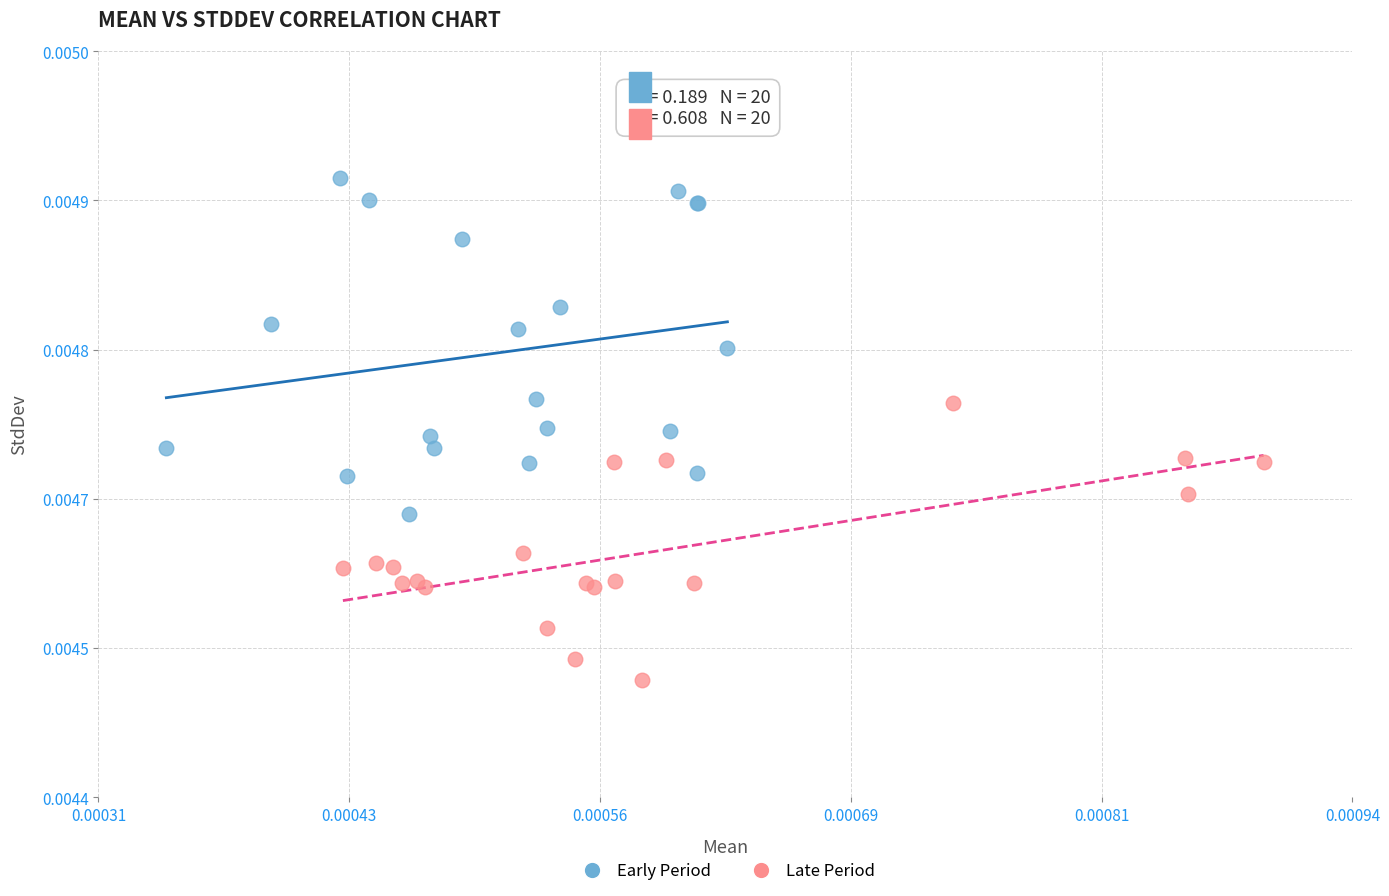

What are all the series names shown in the legend?

Early Period, Late Period